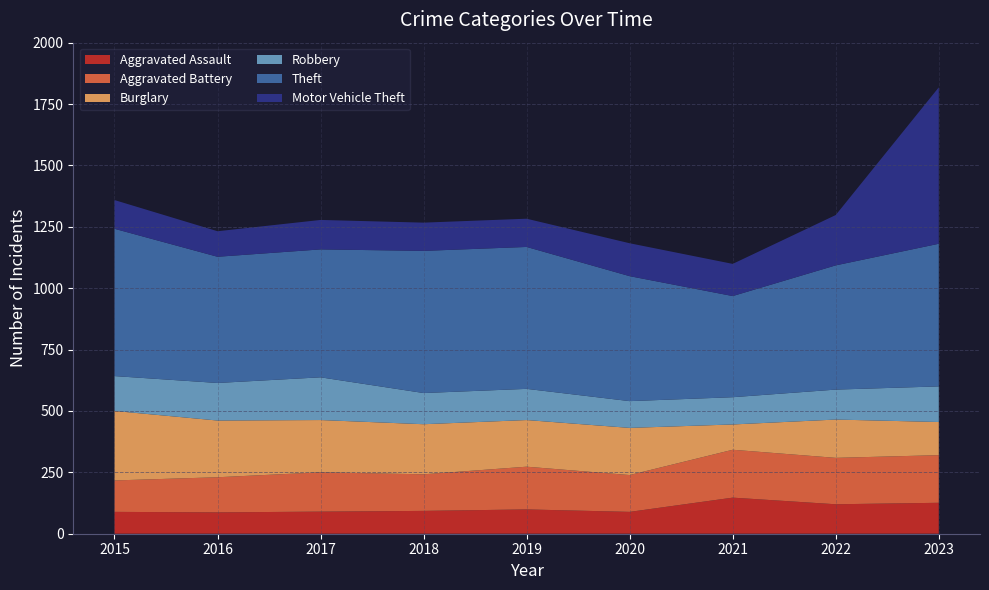

Reading left to right, transcribe all the data shown in this chart.

Aggravated Assault: 89	87	90	93	99	89	147	120	126
Aggravated Battery: 128	143	160	149	174	150	195	189	194
Burglary: 283	231	213	204	190	192	103	156	135
Robbery: 142	153	174	127	127	109	111	122	145
Theft: 600	514	521	579	578	509	412	506	581
Motor Vehicle Theft: 117	104	120	115	115	134	131	205	637